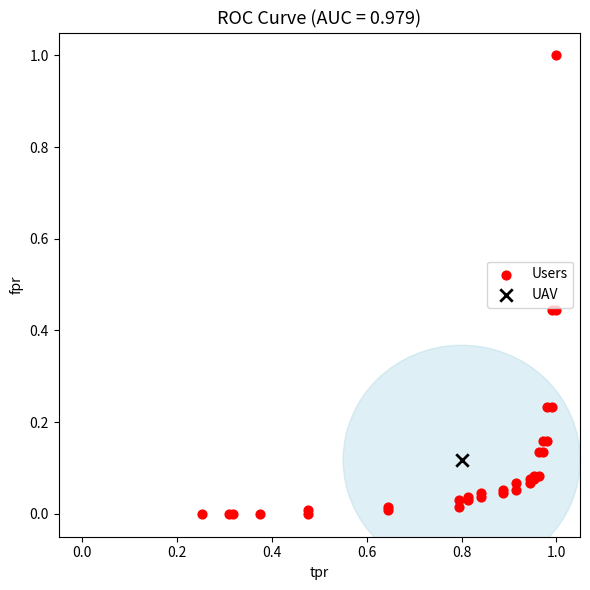

What are all the series names shown in the legend?

Users, UAV